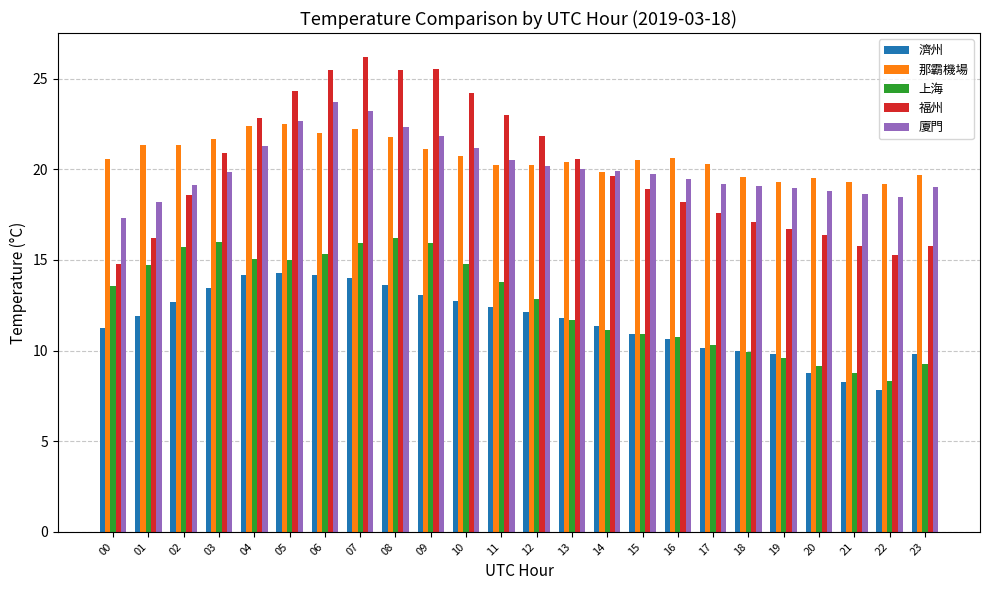

Rank the series by their maximum value, from lowest to highest.

濟州, 上海, 那霸機場, 廈門, 福州